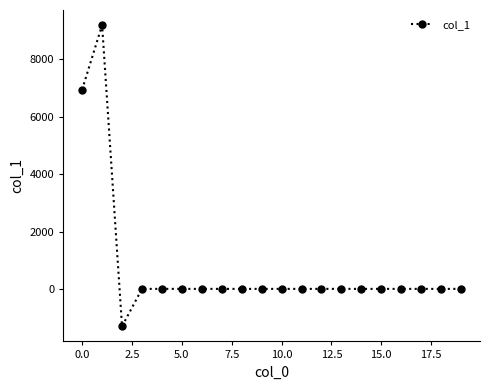

What is the sum of all values?

14840.8